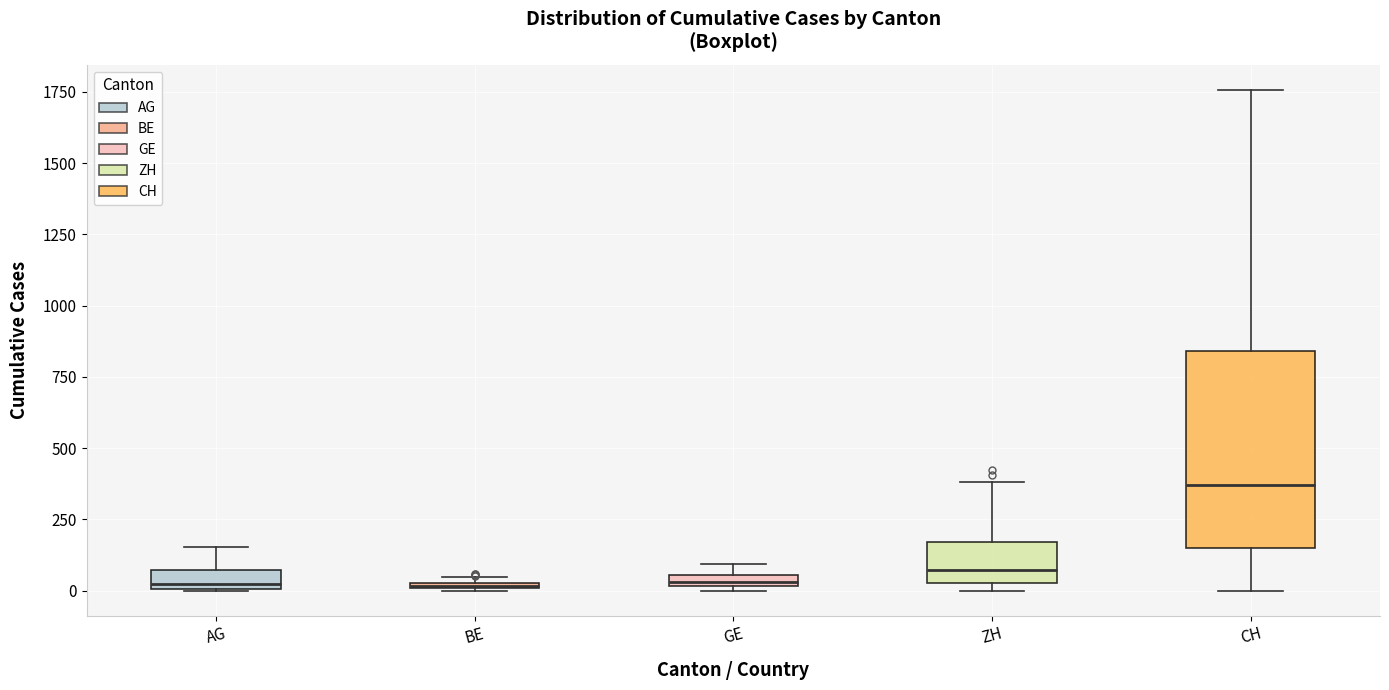

Where is the upper edge of the box for AG on the y-axis? The values are not printed on the chart, so give them approximately, as read against the axis.

50